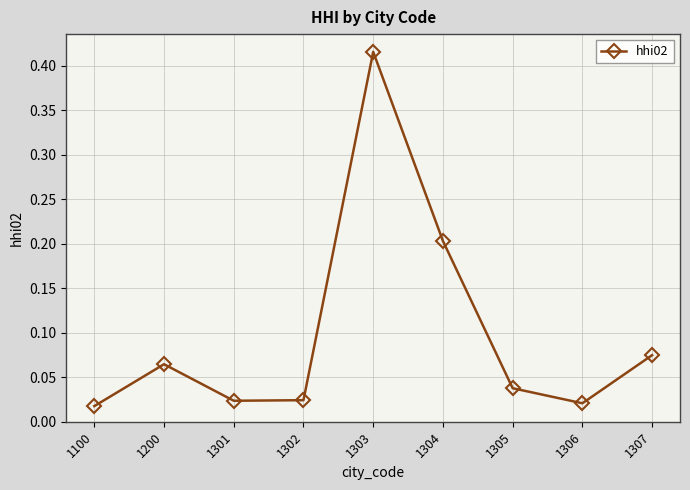

What is the sum of all values?

0.9